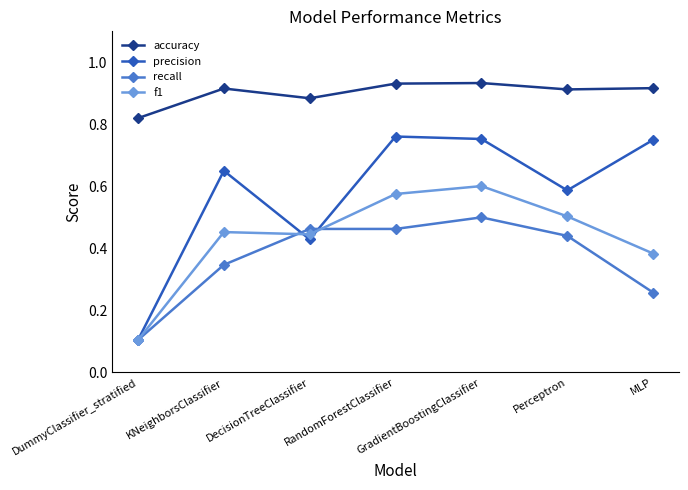

True or false: recall and accuracy cross at least once.

False